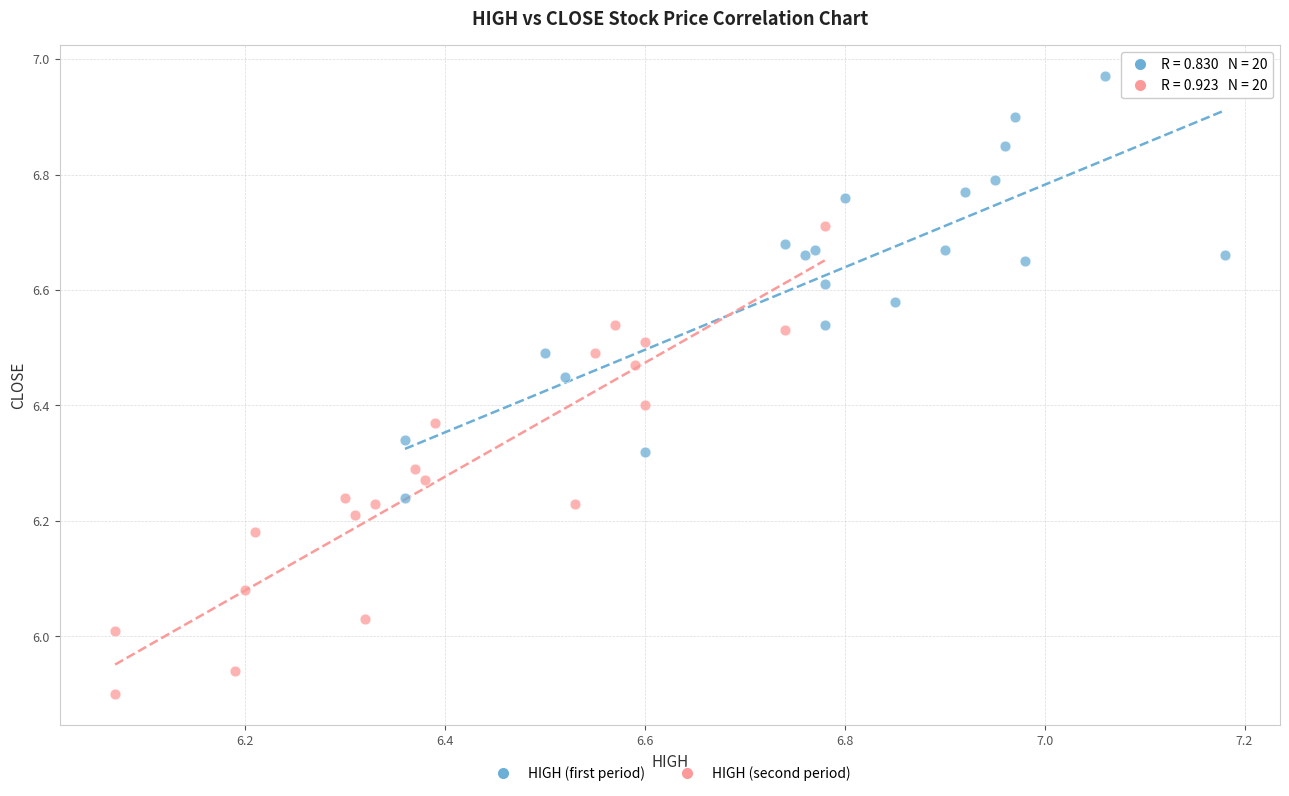

Which series contains the lowest Y value?

HIGH (second period)